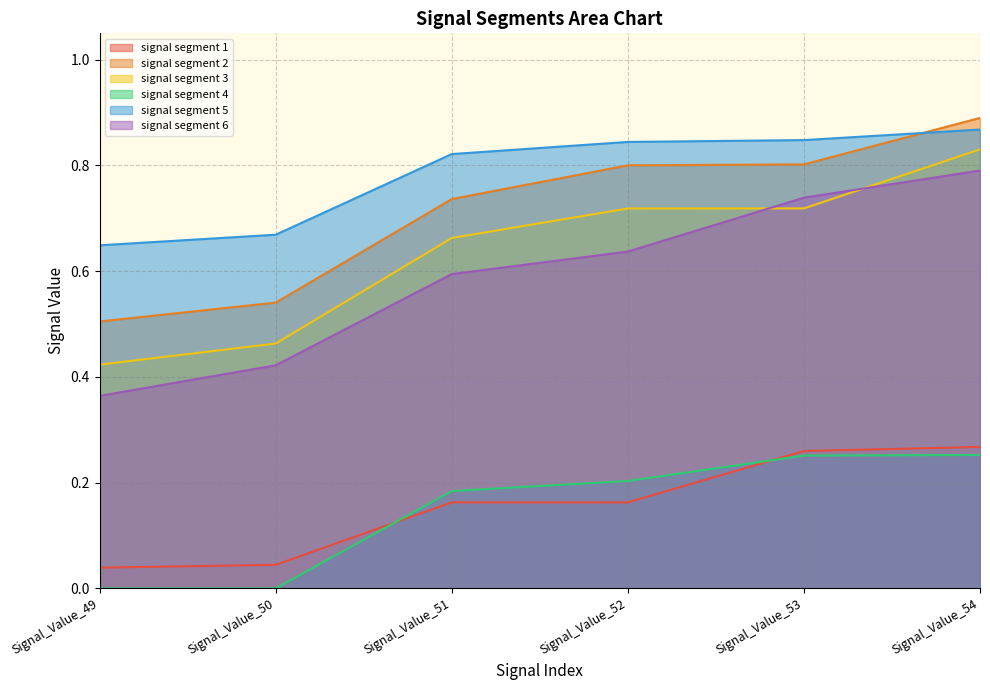

True or false: signal segment 2 and signal segment 1 cross at least once.

False